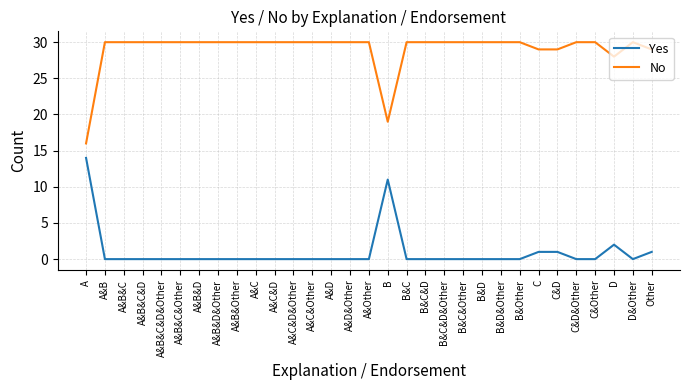

Does the chart display data point markers on the line(s)?

No